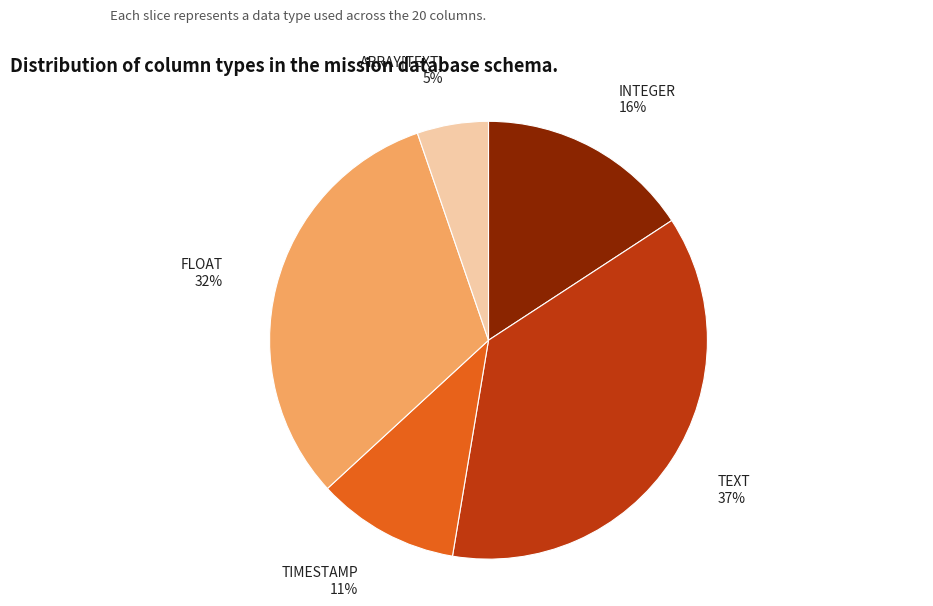

Does INTEGER account for over 50% of the chart?

No